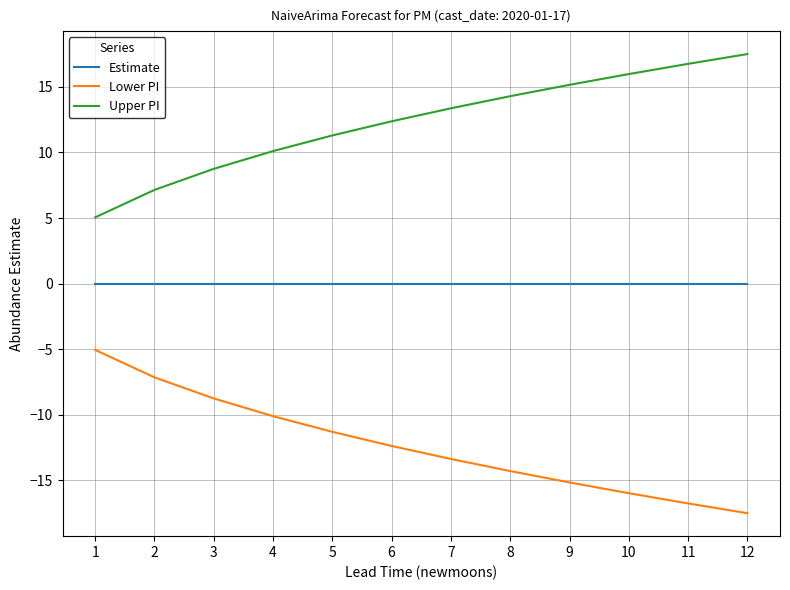

What is the difference between the highest and lowest values at 3?

17.5